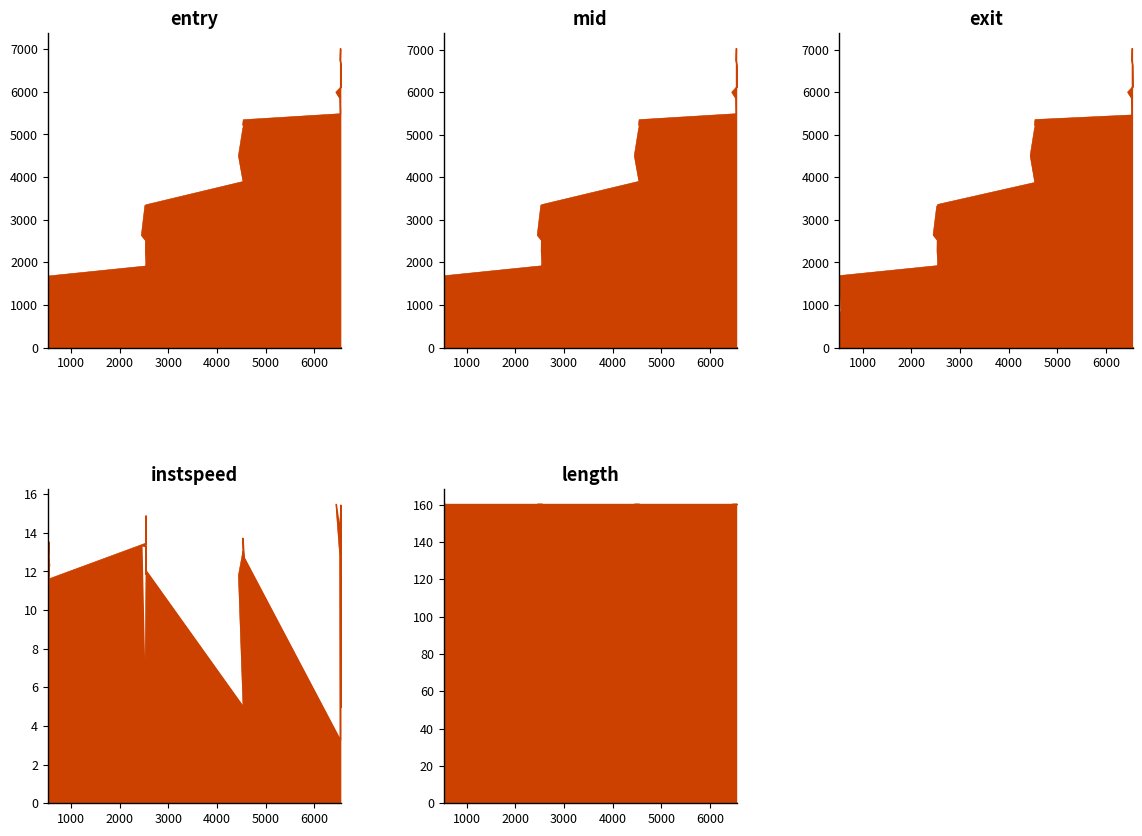

What is the value of the exit point at the 17th from the left?

5253.3